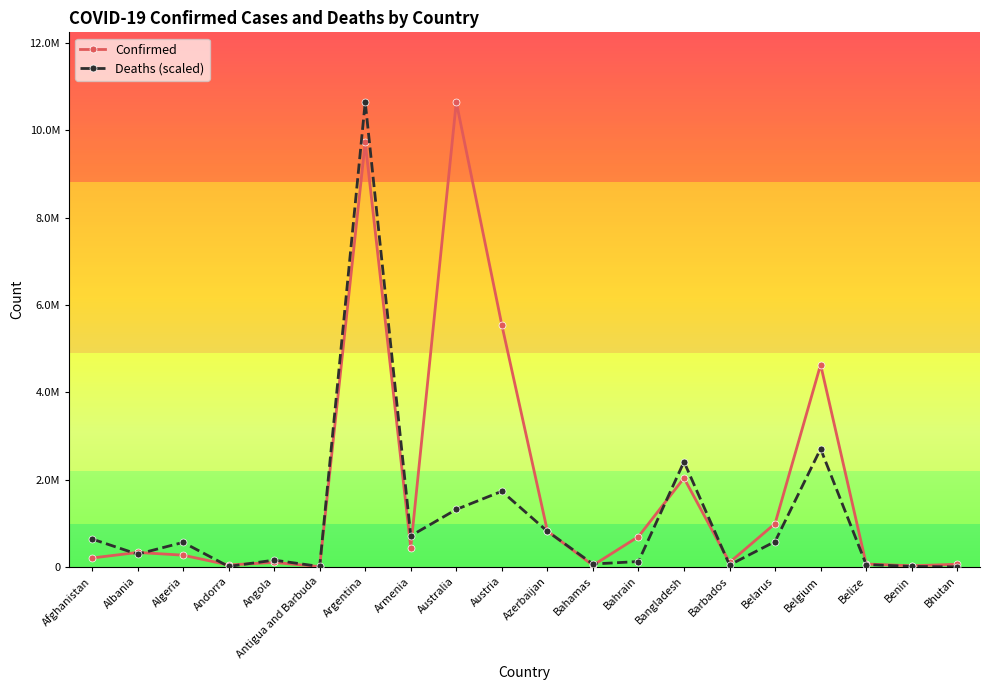

At which category does Deaths (scaled) reach its first local valley?

Albania